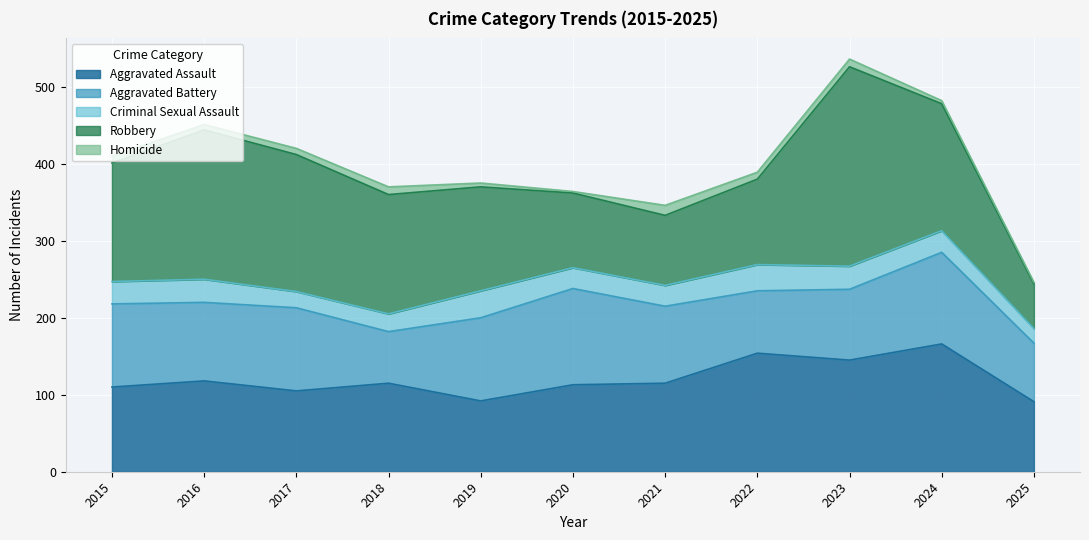

At 2020, list the series in order from smallest to largest.

Homicide, Criminal Sexual Assault, Robbery, Aggravated Assault, Aggravated Battery